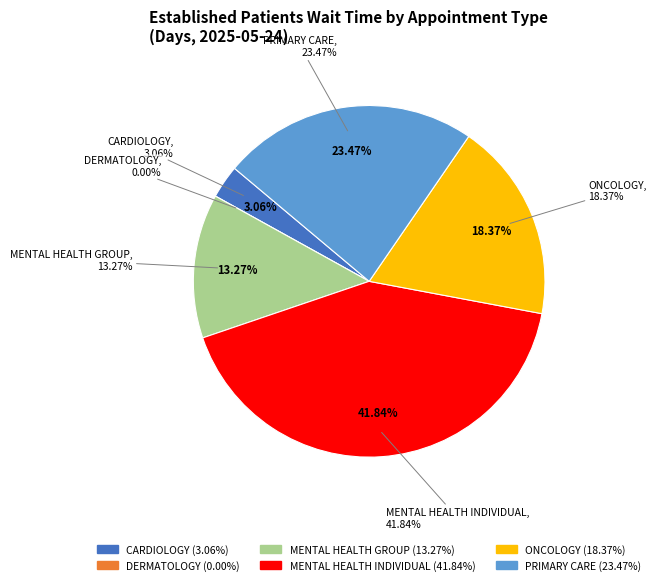

What is the largest slice in the pie chart?

MENTAL HEALTH INDIVIDUAL